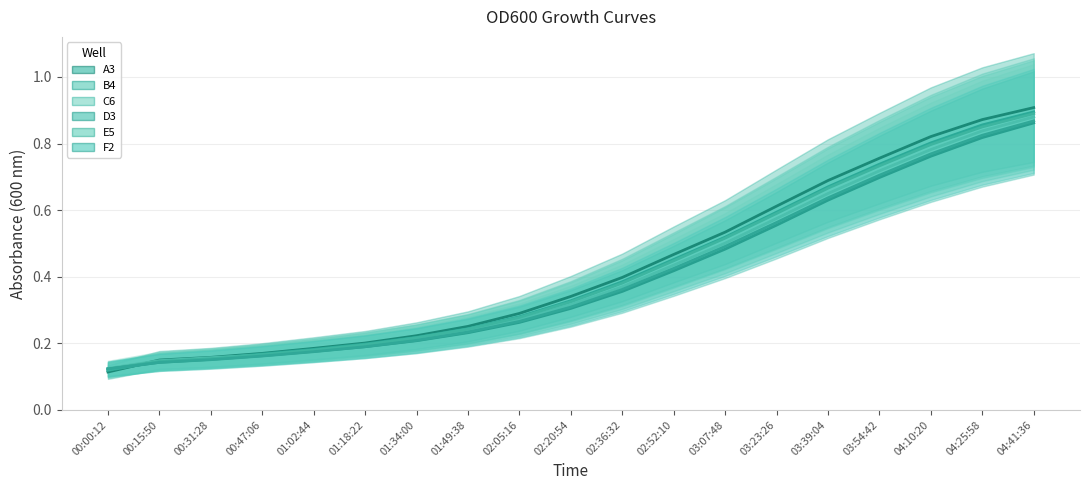

True or false: C6 and D3 intersect in this chart.

False